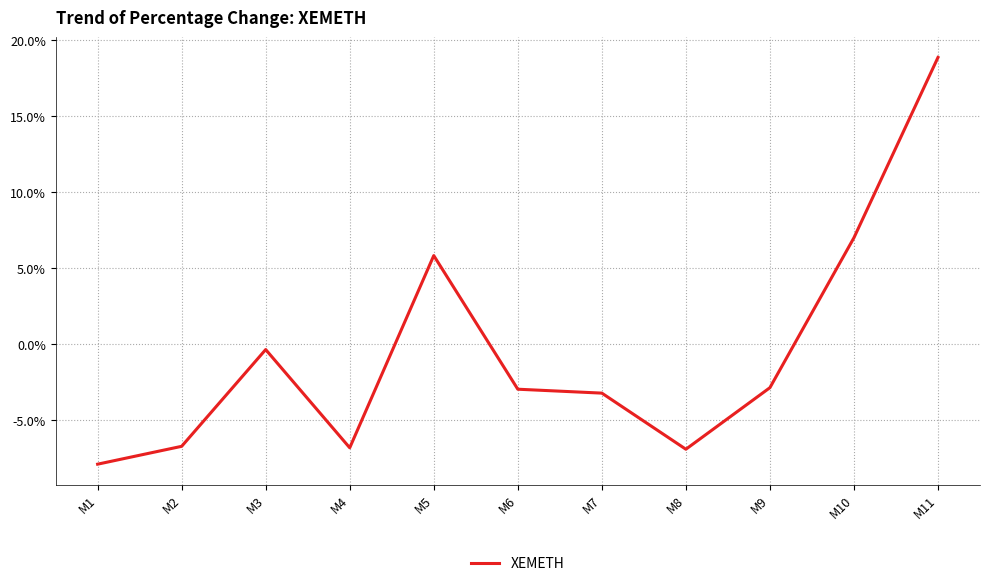

What is the minimum value shown in the chart?

-7.9